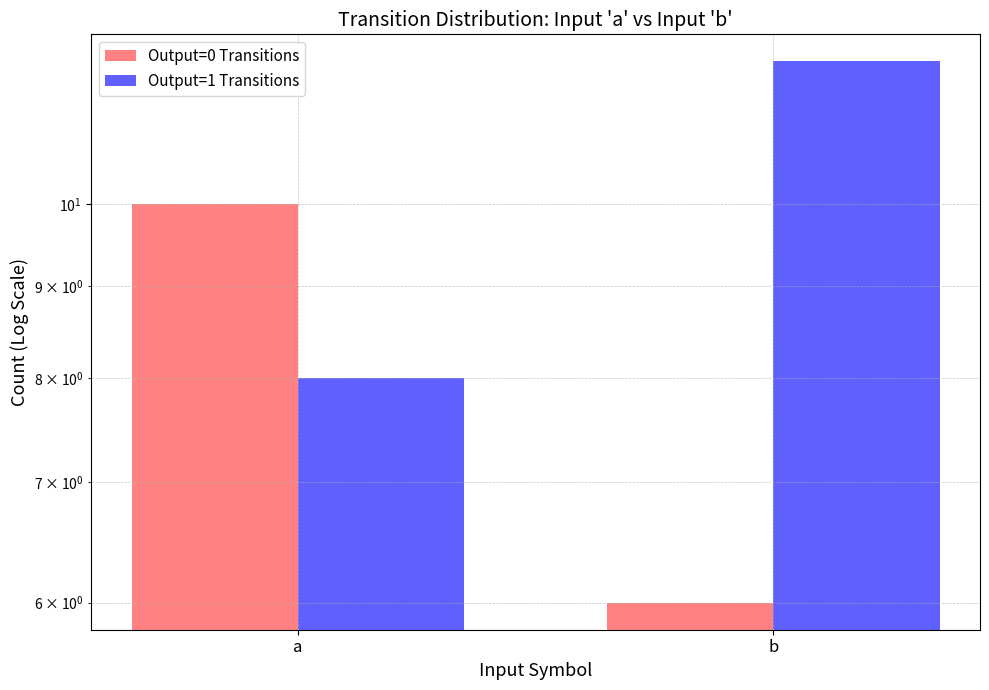

What is the sum of all Output=0 Transitions values?

16